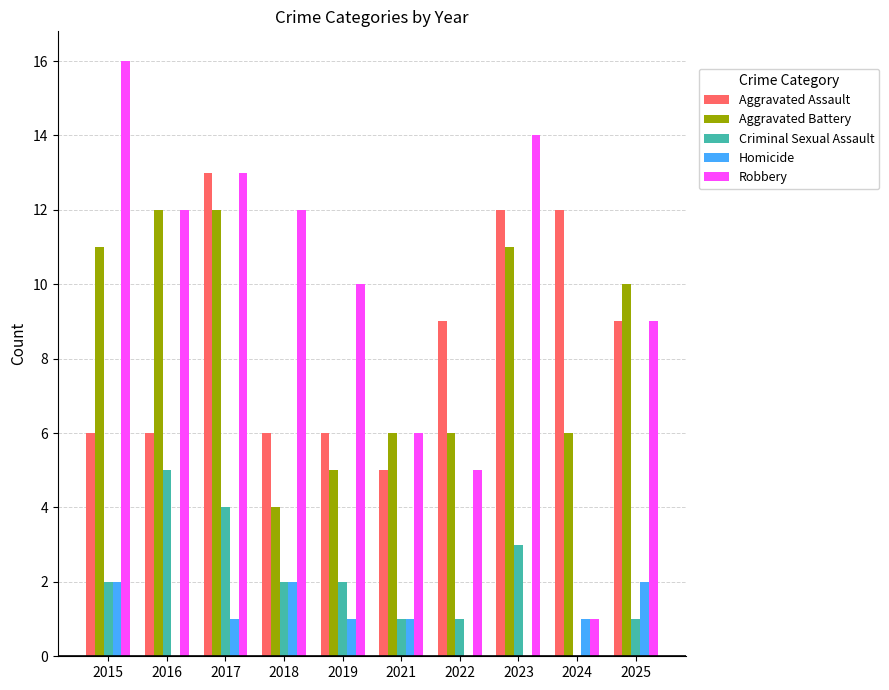

What is the spread (max minus min) of values at 2019?

9